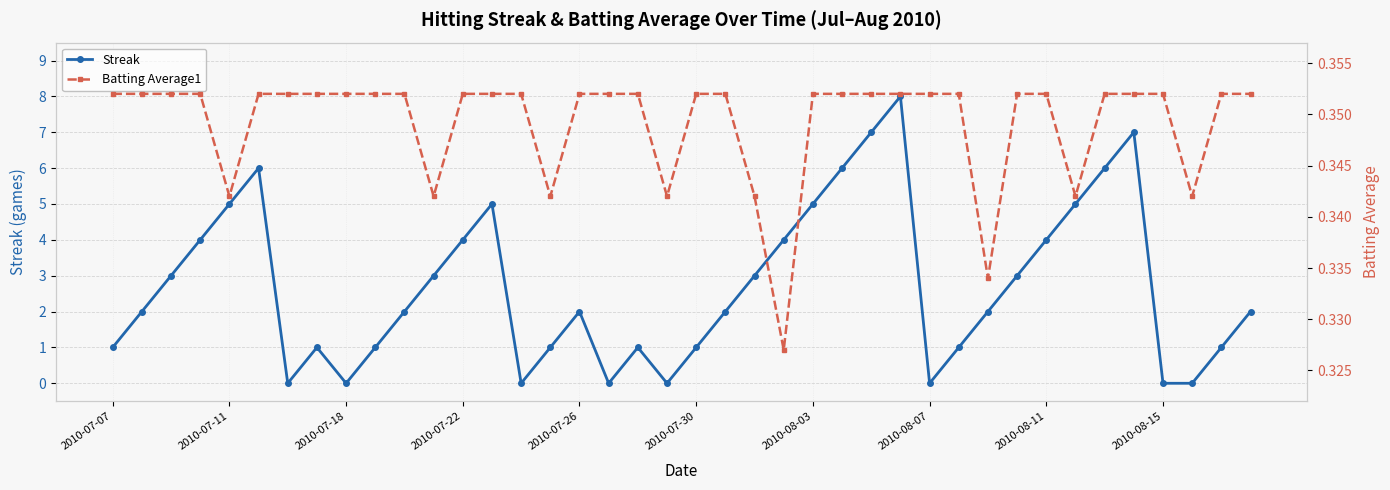

True or false: Streak has more than 0 interior local peaks.

True